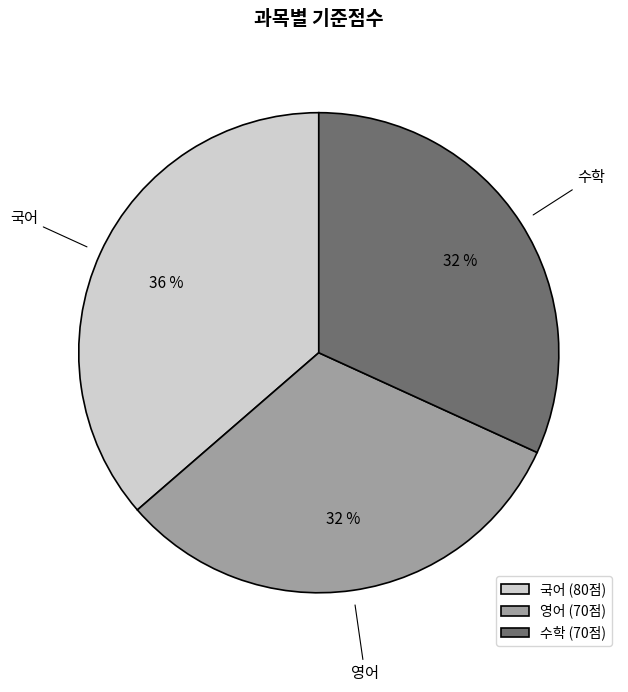

Which category has the biggest portion of the pie?

국어